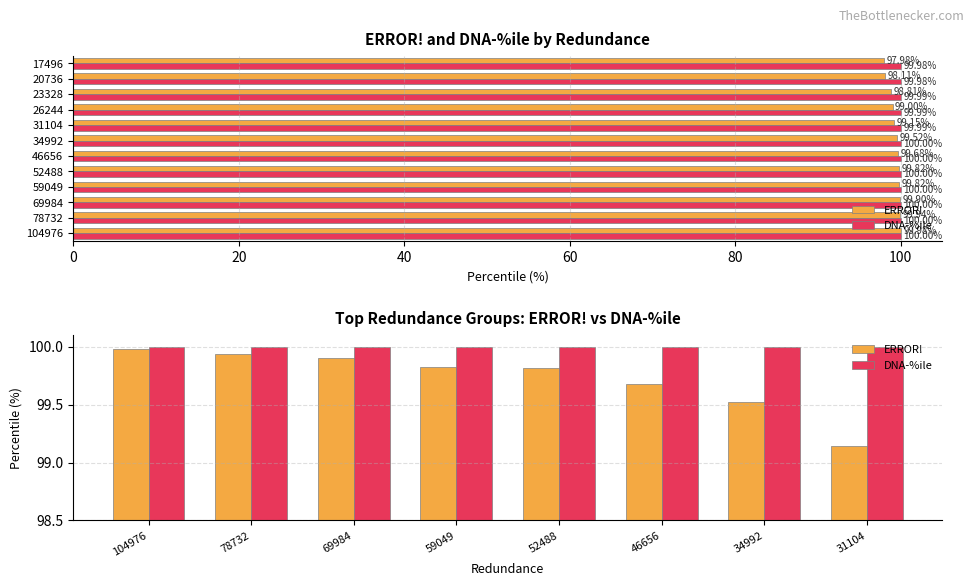

True or false: DNA-%ile has a value of 166.0 at 104976.

False